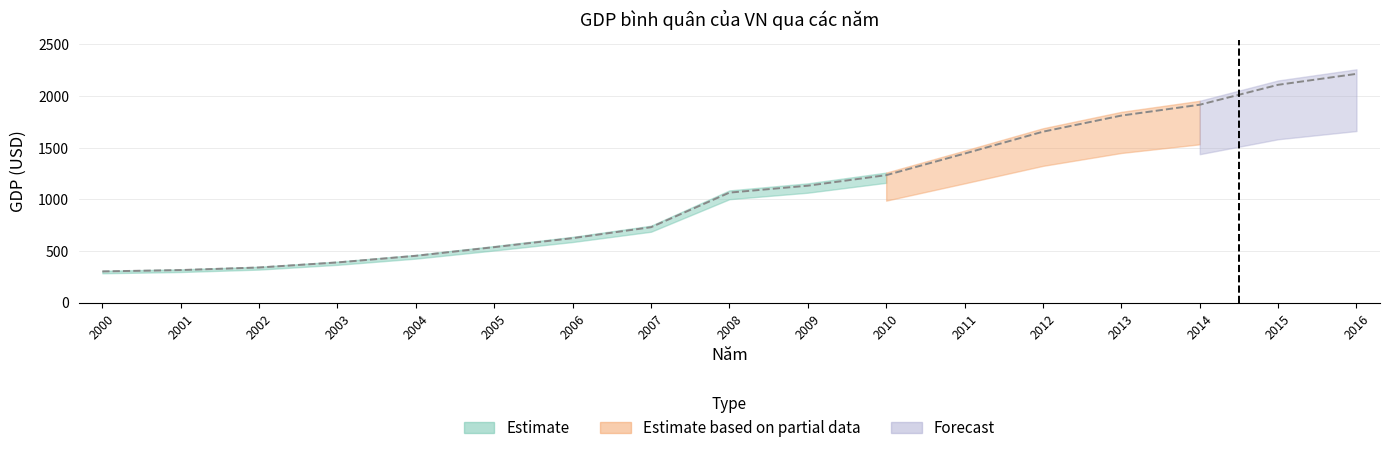

Rank the categories by value from highest to lowest.

2016, 2015, 2014, 2013, 2012, 2011, 2010, 2009, 2008, 2007, 2006, 2005, 2004, 2003, 2002, 2001, 2000